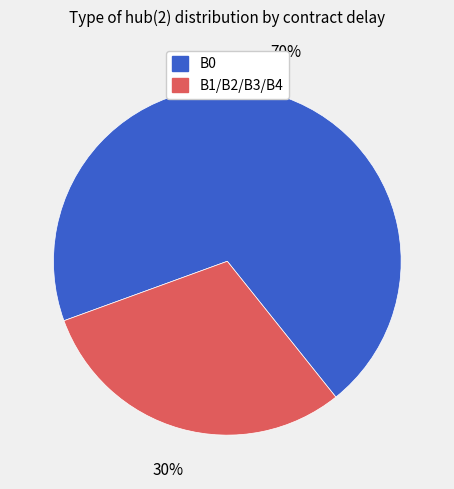

Is it true that B0 is 11% of the pie?

False